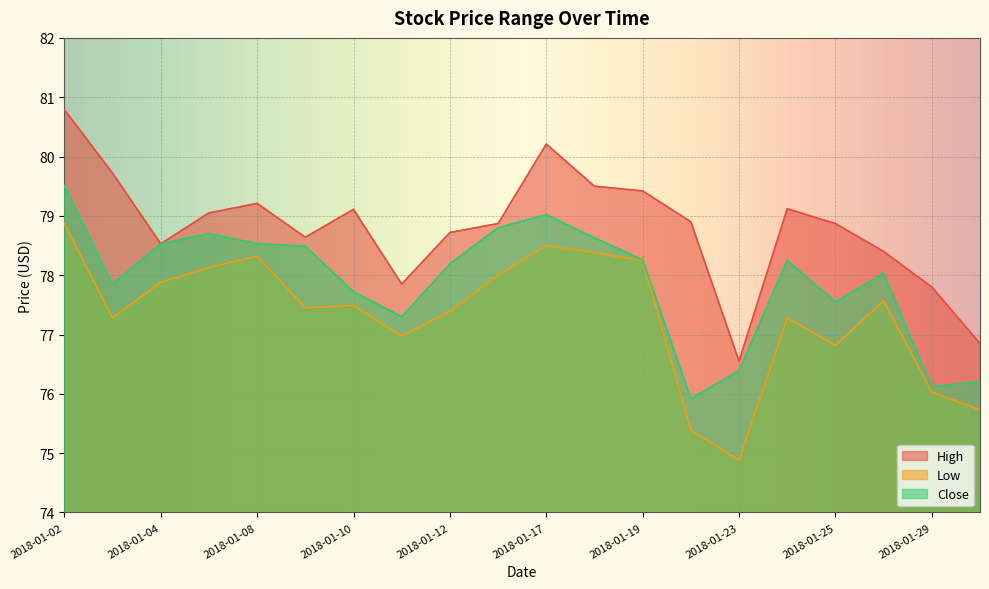

Reading right to left, transcribe all the data shown in this chart.

High: 2018-01-30=76.8	2018-01-29=77.8	2018-01-26=78.4	2018-01-25=78.9	2018-01-24=79.1	2018-01-23=76.5	2018-01-22=78.9	2018-01-19=79.4	2018-01-18=79.5	2018-01-17=80.2	2018-01-16=78.9	2018-01-12=78.7	2018-01-11=77.8	2018-01-10=79.1	2018-01-09=78.6	2018-01-08=79.2	2018-01-05=79.0	2018-01-04=78.5	2018-01-03=79.7	2018-01-02=80.8
Low: 2018-01-30=75.7	2018-01-29=76.0	2018-01-26=77.6	2018-01-25=76.8	2018-01-24=77.3	2018-01-23=74.9	2018-01-22=75.4	2018-01-19=78.2	2018-01-18=78.4	2018-01-17=78.5	2018-01-16=78.0	2018-01-12=77.4	2018-01-11=77.0	2018-01-10=77.5	2018-01-09=77.5	2018-01-08=78.3	2018-01-05=78.1	2018-01-04=77.9	2018-01-03=77.3	2018-01-02=78.9
Close: 2018-01-30=76.2	2018-01-29=76.1	2018-01-26=78.0	2018-01-25=77.5	2018-01-24=78.2	2018-01-23=76.4	2018-01-22=75.9	2018-01-19=78.3	2018-01-18=78.6	2018-01-17=79.0	2018-01-16=78.8	2018-01-12=78.2	2018-01-11=77.3	2018-01-10=77.7	2018-01-09=78.5	2018-01-08=78.5	2018-01-05=78.7	2018-01-04=78.5	2018-01-03=77.8	2018-01-02=79.5